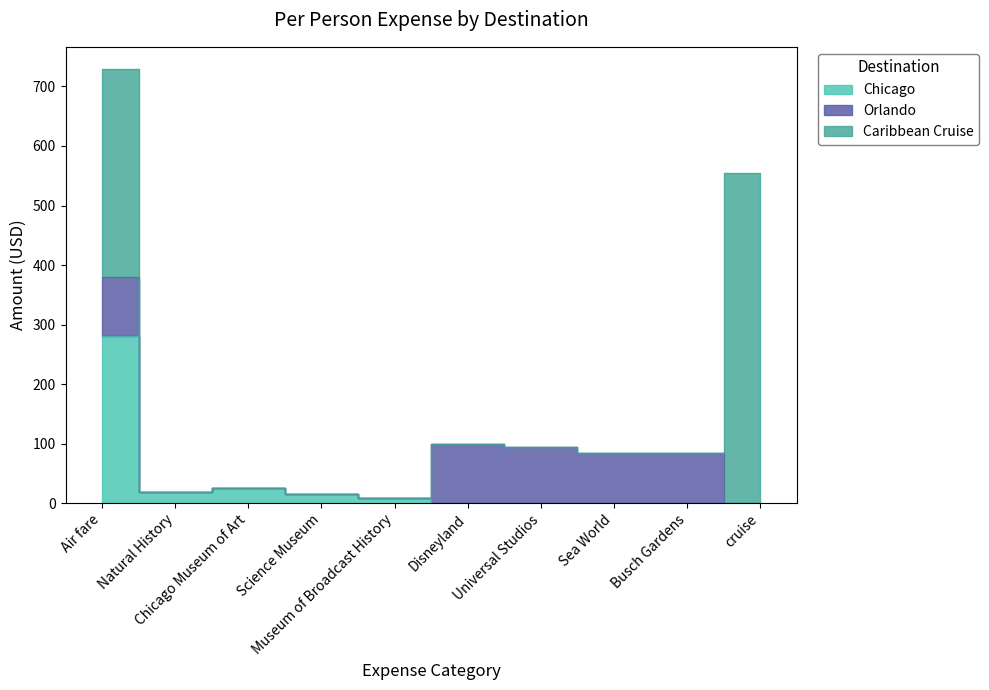

At which category is the sum across all series the highest?

Air fare